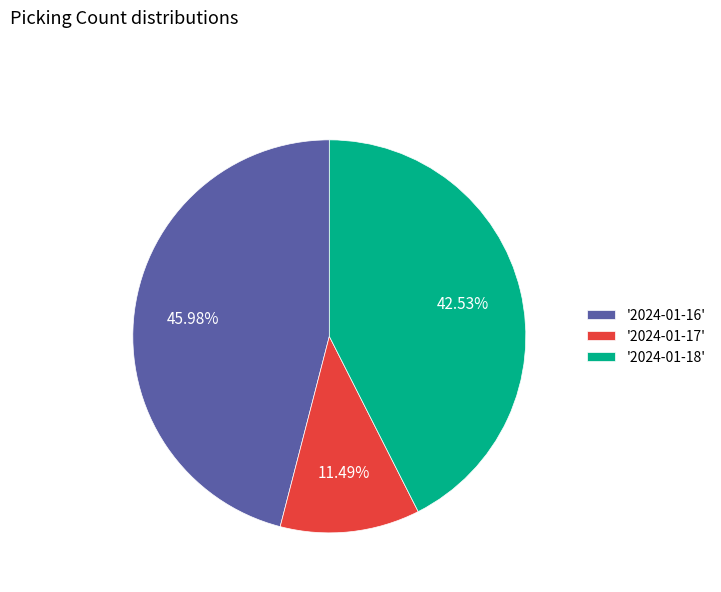

What is the smallest slice in the pie chart?

'2024-01-17'